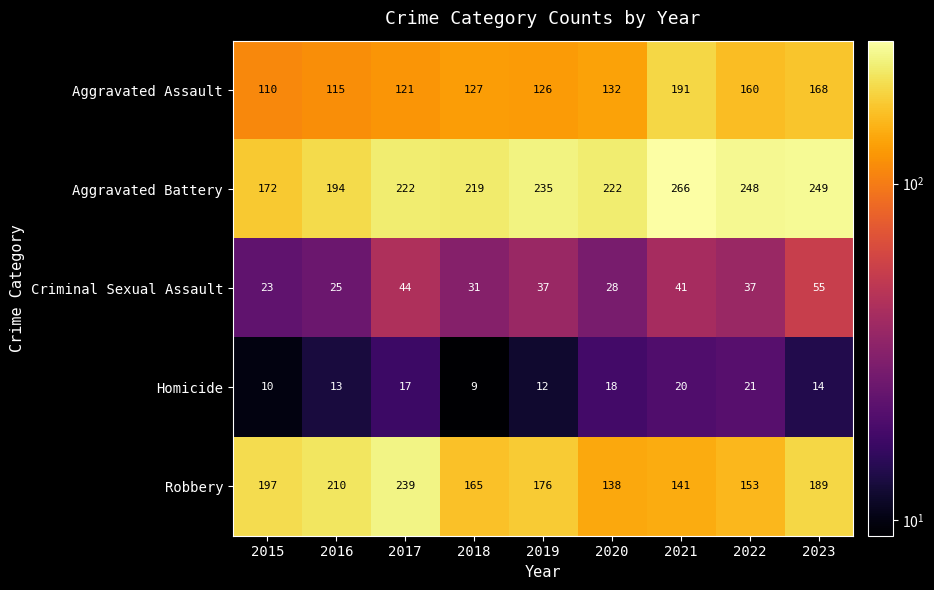

What is the maximum value for Criminal Sexual Assault?

55